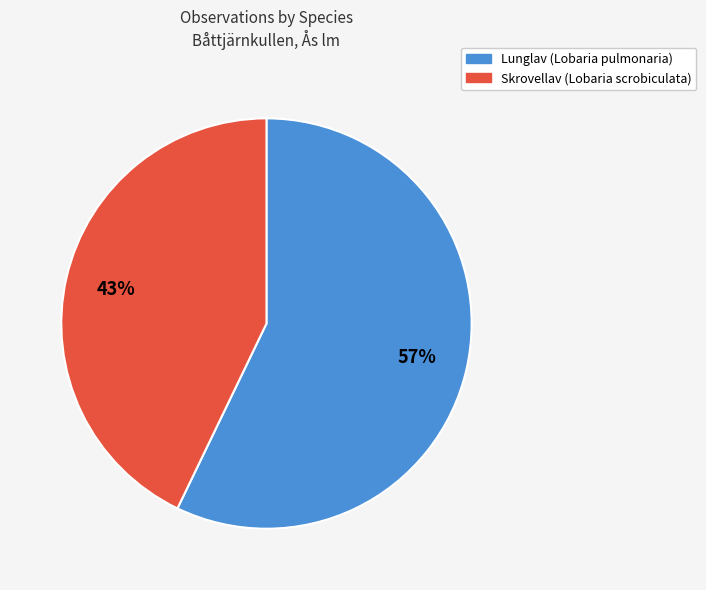

Does any single category account for the majority?

Yes